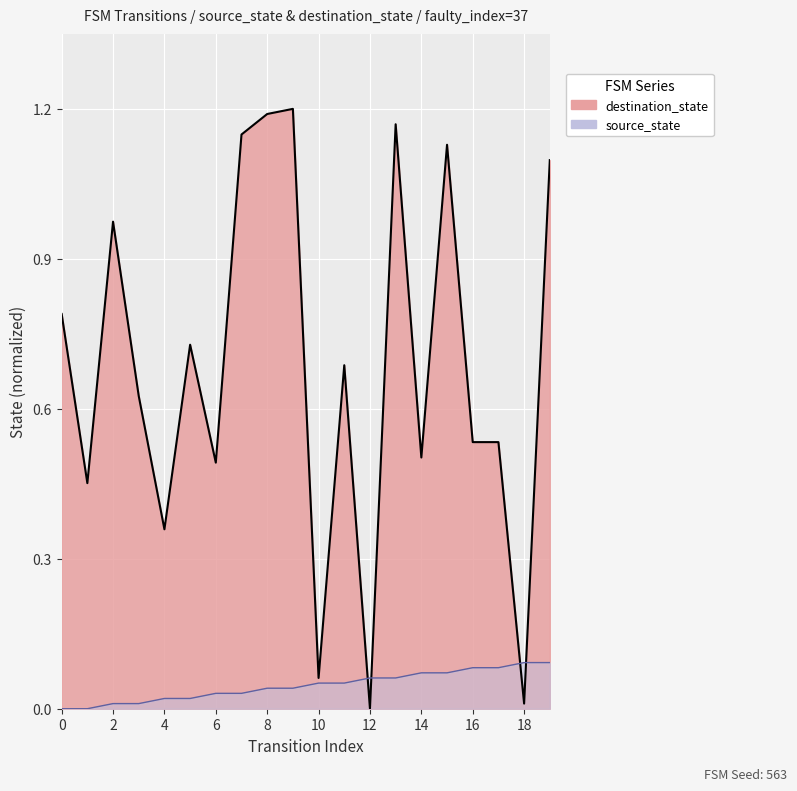

What is the difference between the destination_state values at 2 and 15?

0.2